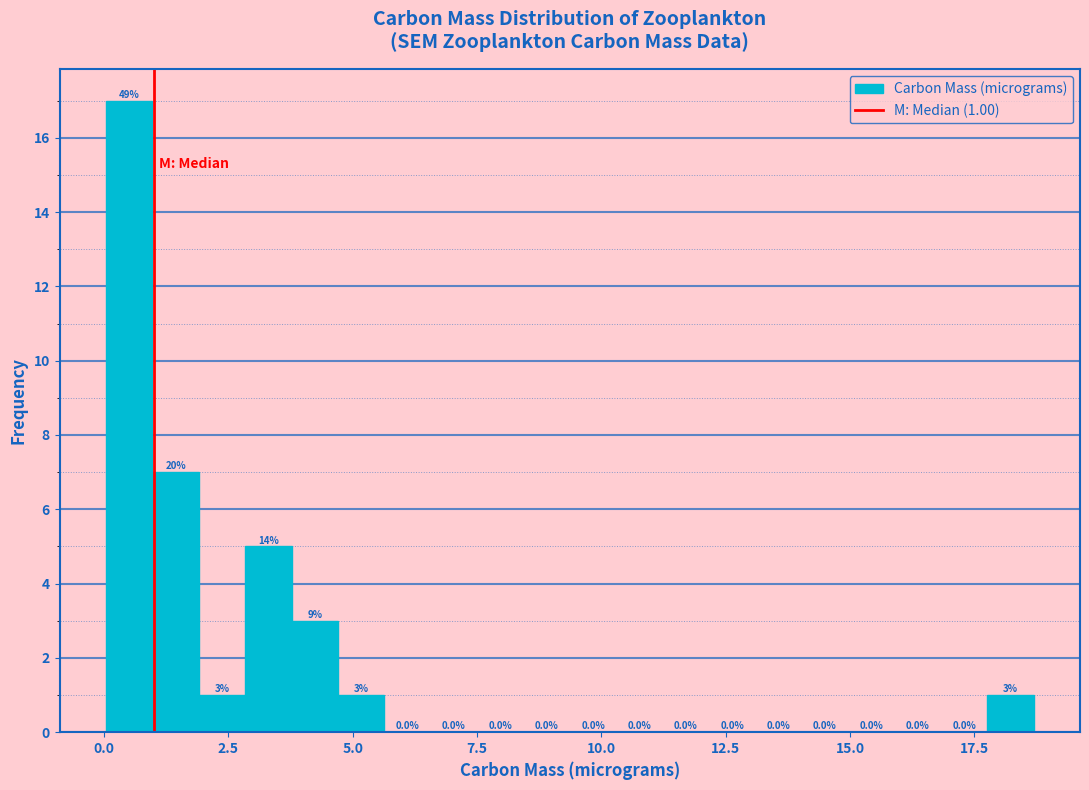

Read against the x-axis, roughly where is the centre of the tallest bar?

0.5